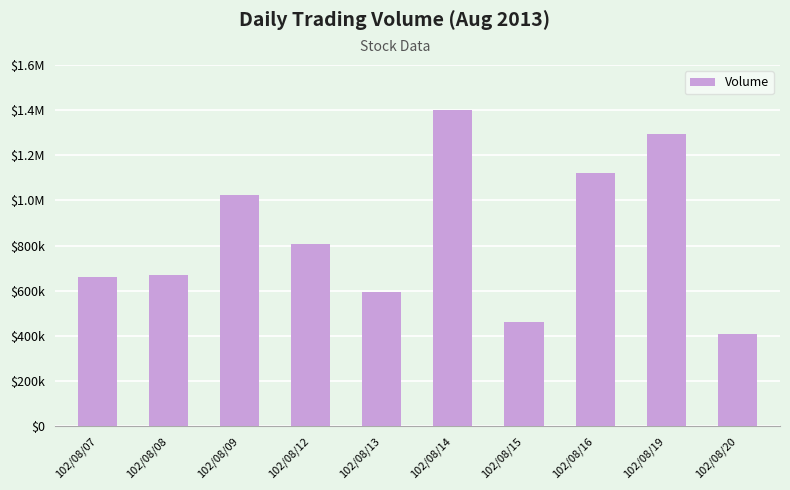

What is the average value?

843900